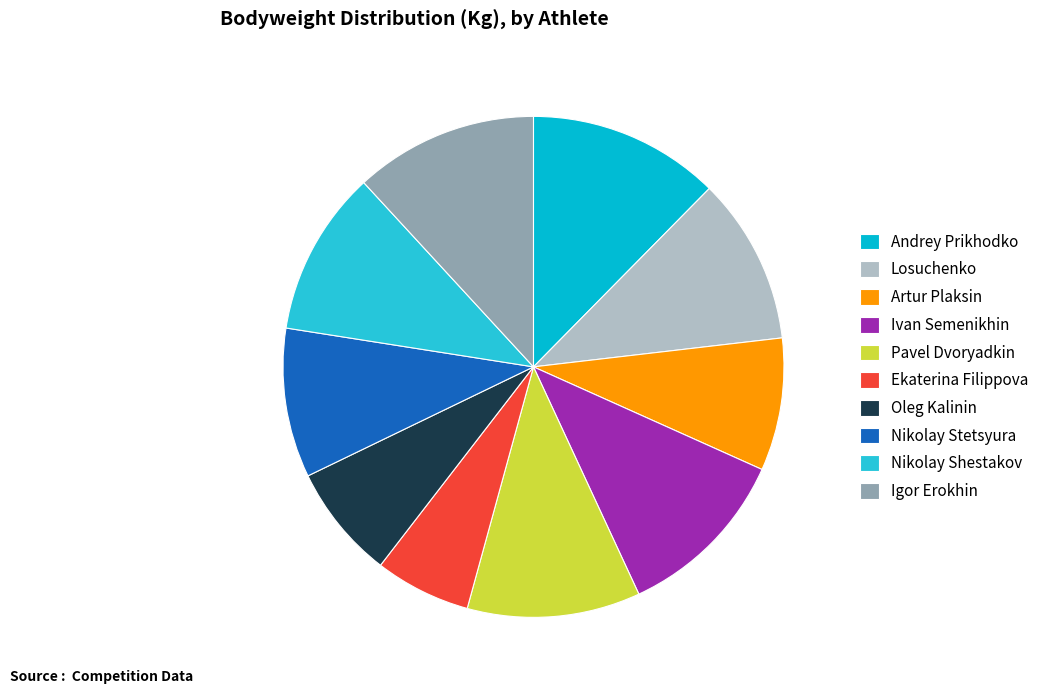

What is the ratio of the value at Nikolay Stetsyura to the value at Andrey Prikhodko?

0.8